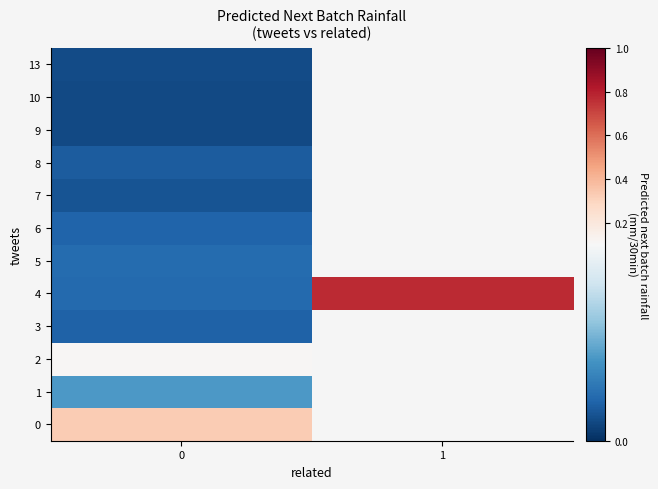

Which series changed the most between 0 and 1?

4